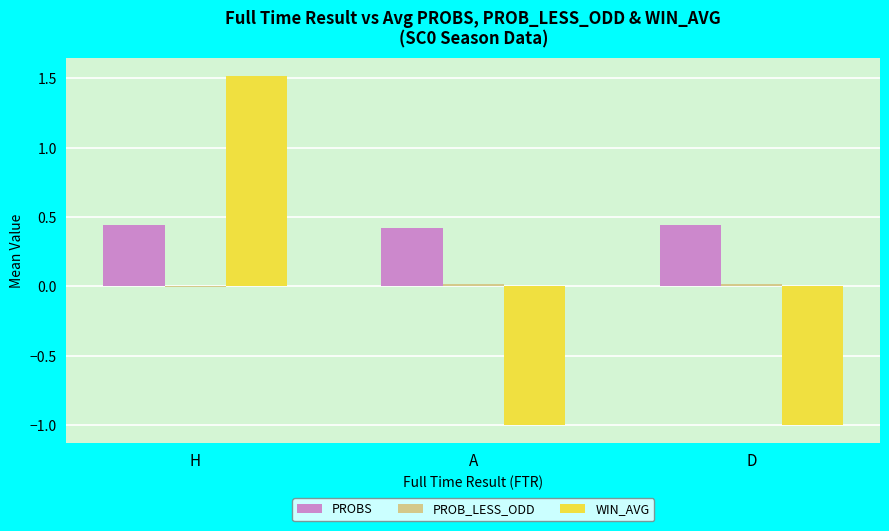

Which series changed the most between H and D?

WIN_AVG